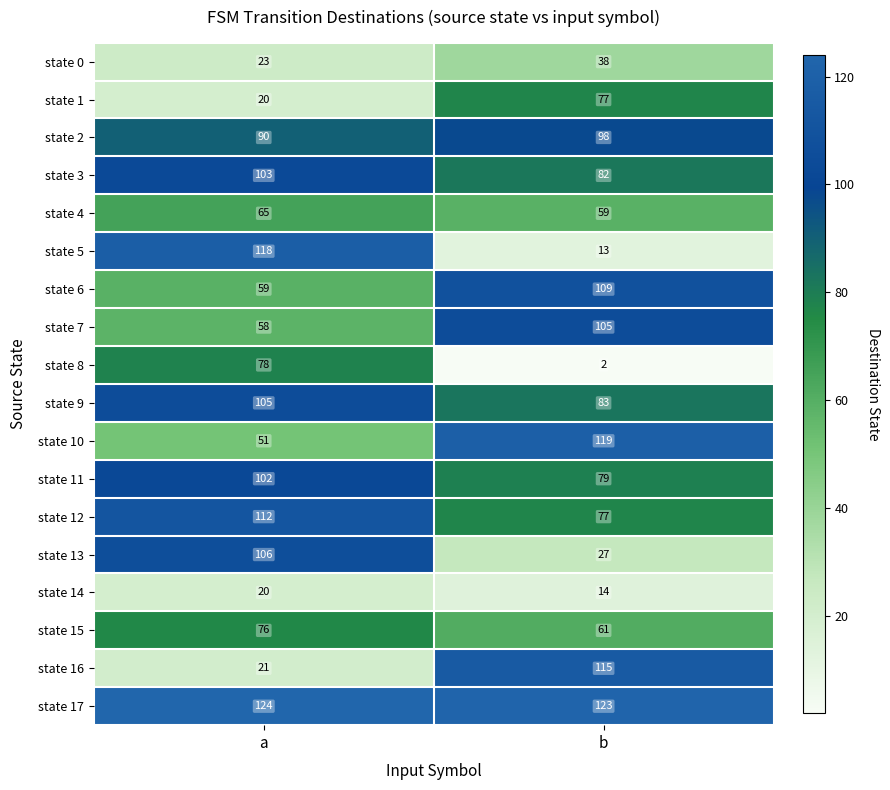

At which label does state 0 reach its minimum?

a